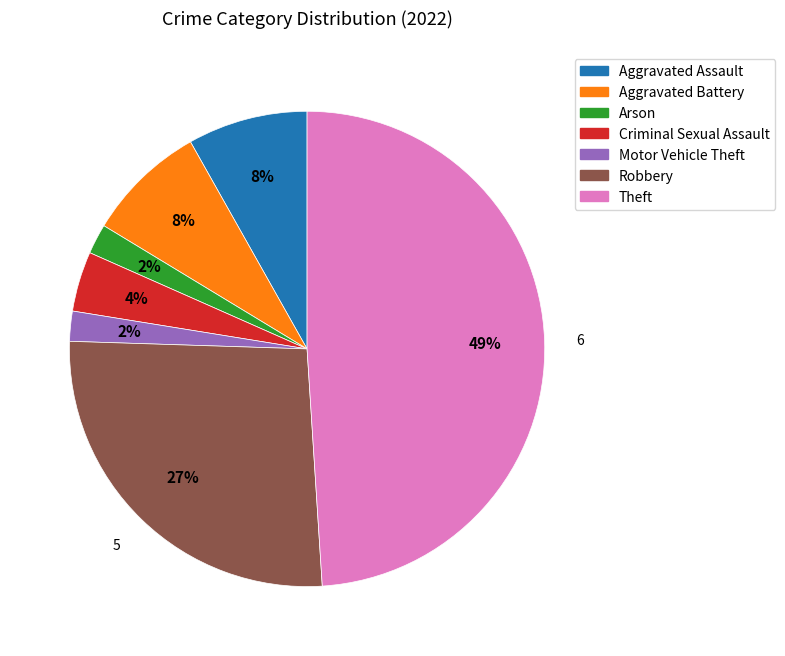

Between Criminal Sexual Assault and Theft, which is larger?

Theft